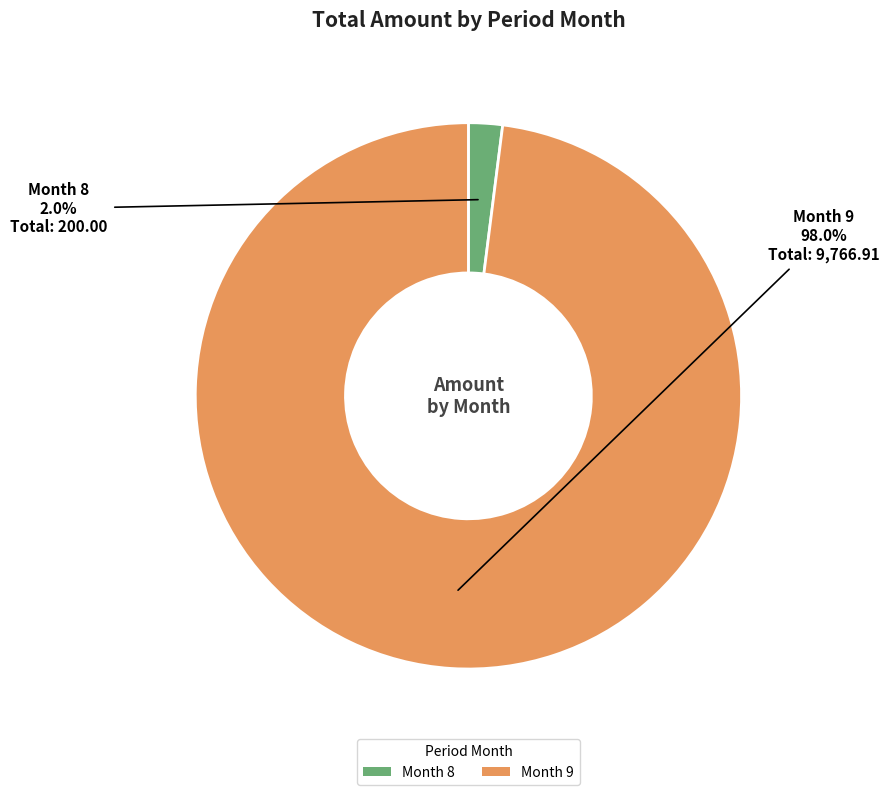

Rank the categories by value from lowest to highest.

Month 8, Month 9